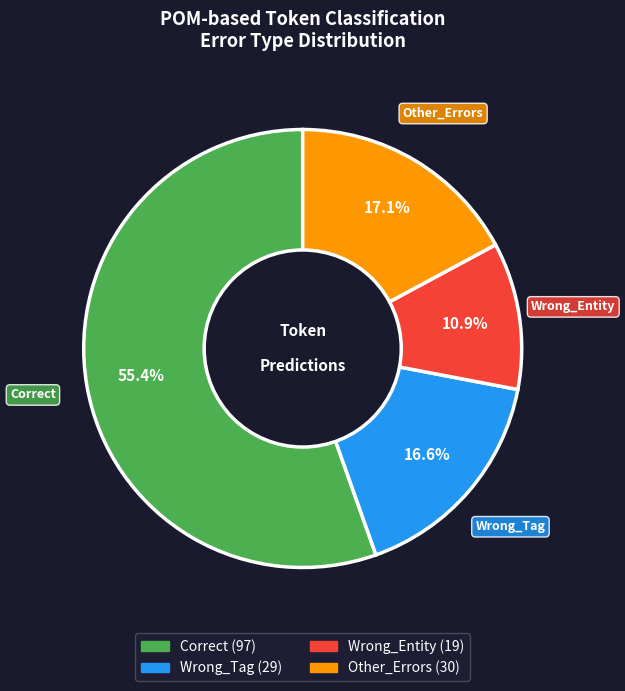

Is there a majority slice in this chart?

Yes